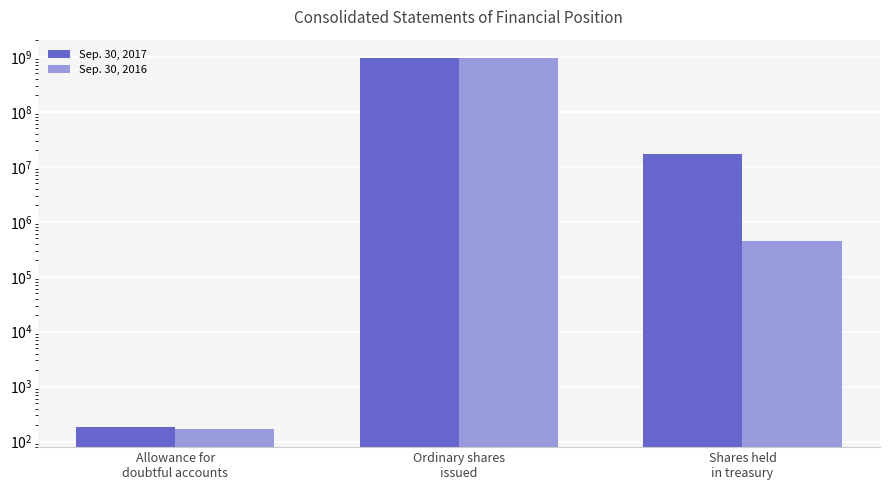

How many groups of bars are there?

3